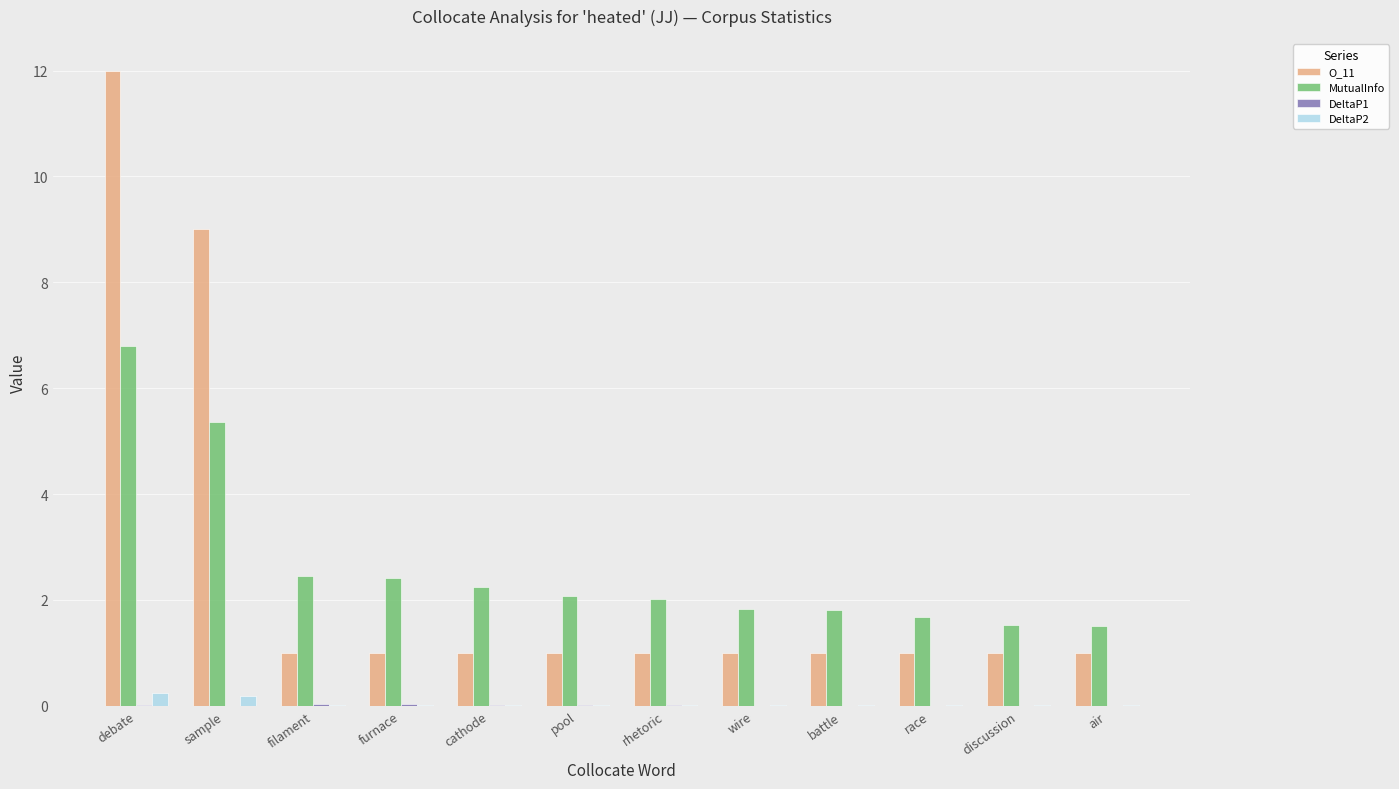

True or false: MutualInfo has a value of 1.5 at air.

True